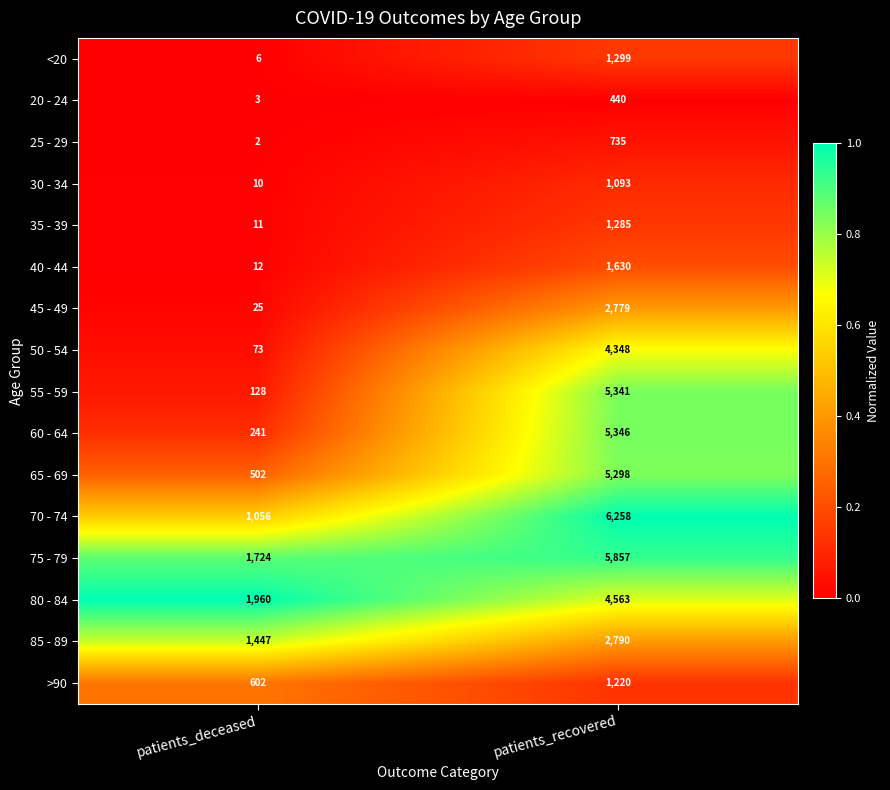

Which series changed the most between patients_deceased and patients_recovered?

55 - 59